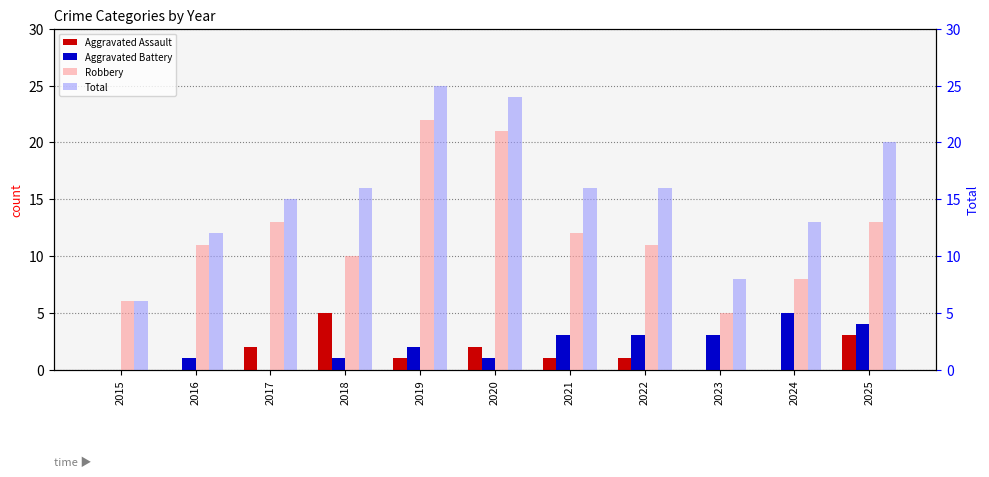

How many values in the Aggravated Battery series are below 2?

5